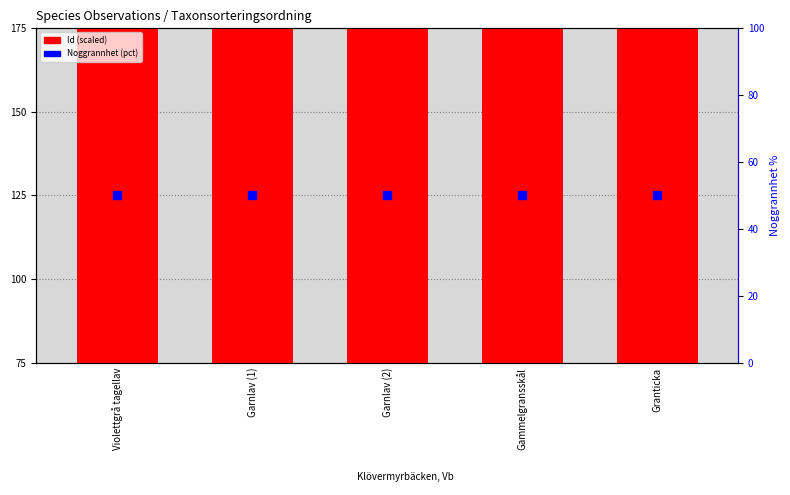

Is the value of Noggrannhet (pct) at Gammelgransskål greater than the value of Id (scaled) at Garnlav (1)?

No